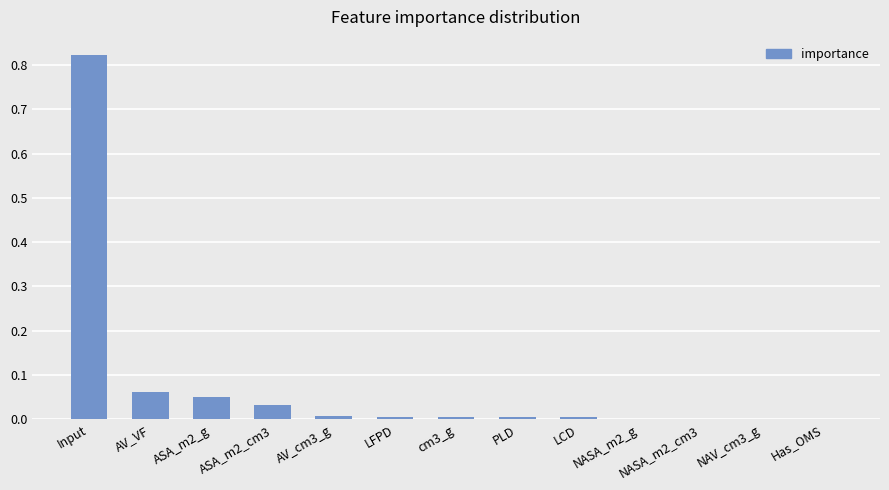

Which category has the highest value across all series?

Input